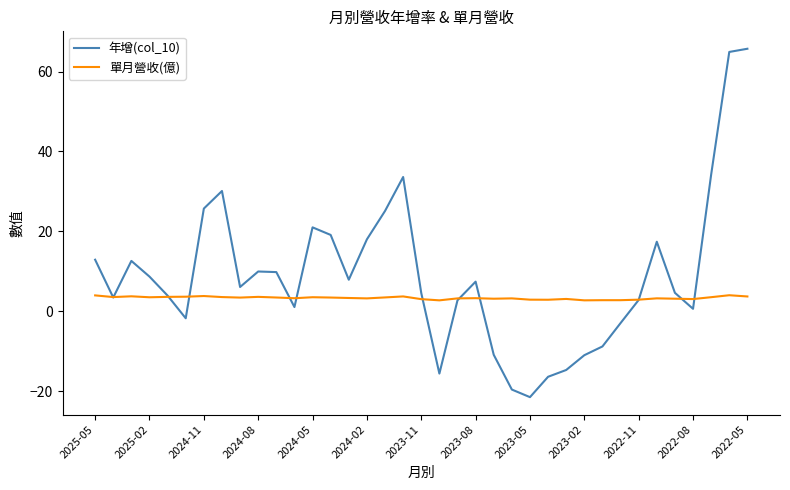

Which series has the widest spread of values?

年增(col_10)